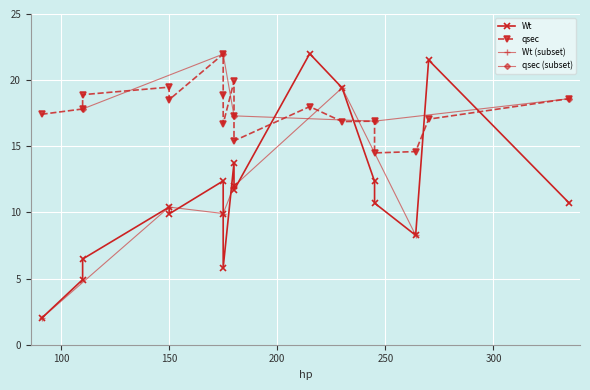

In qsec, how many points are lower than both neighbors (excluding endpoints)?

5